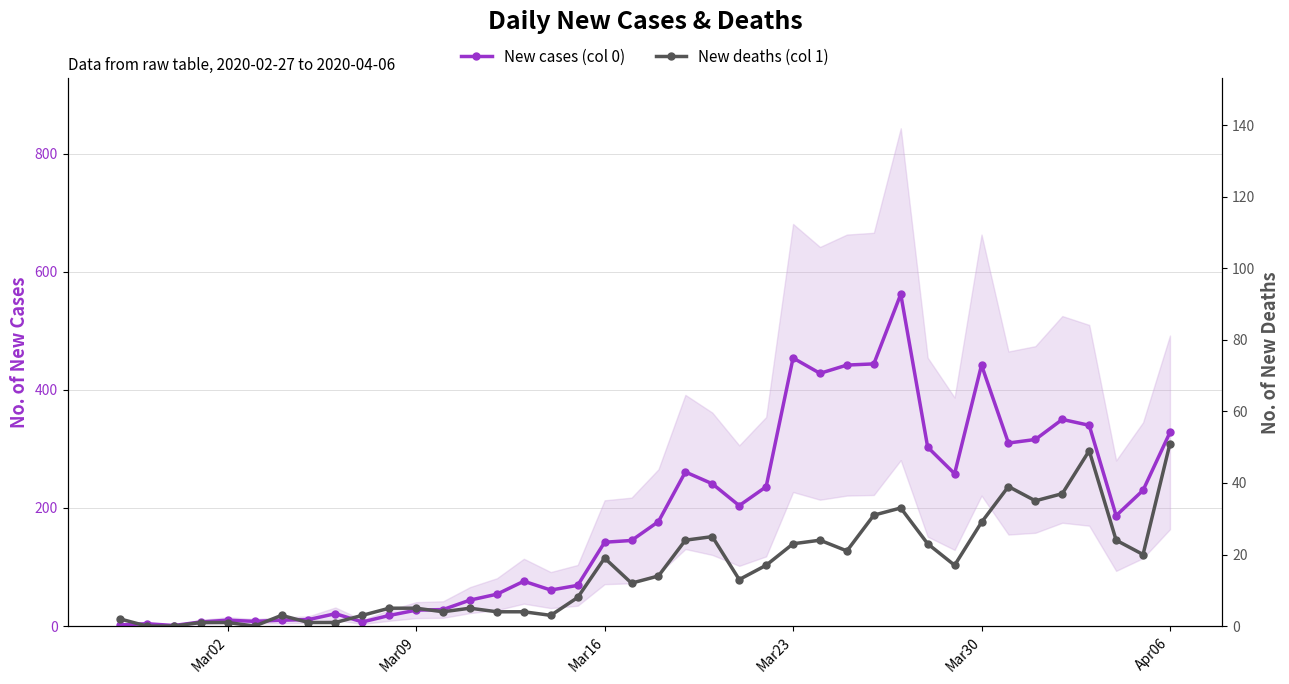

The value of New cases (col 0) at 14 is 30. True or false?

False